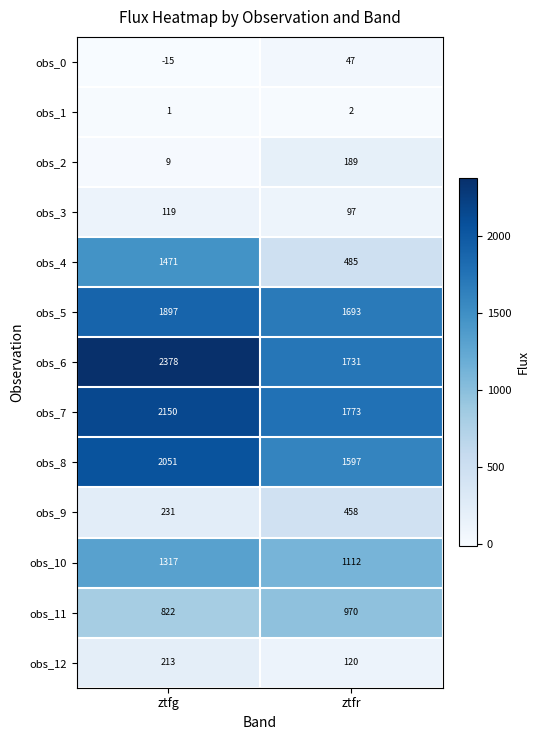

Is it true that obs_3 equals 119 at ztfg?

True